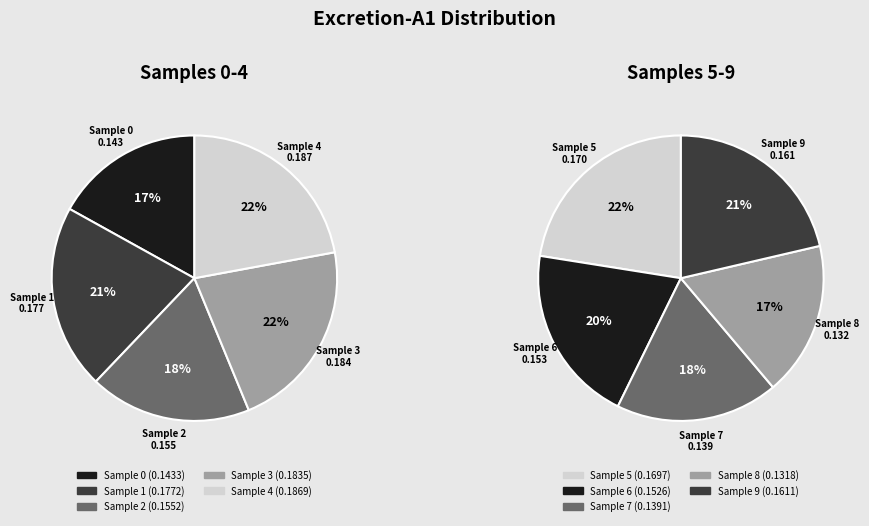

To the nearest percent, what is the average slice percentage?

10%